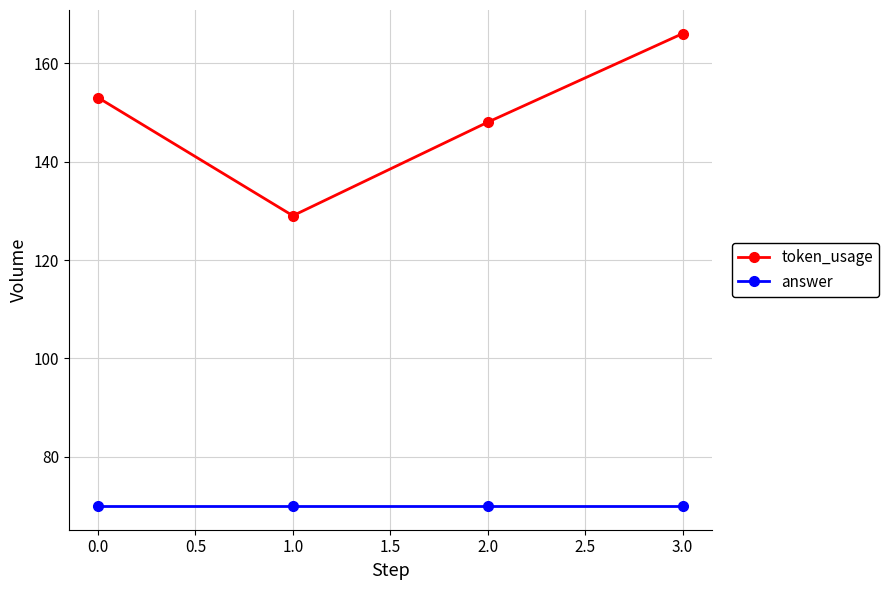

True or false: token_usage has more than 0 interior local peaks.

False